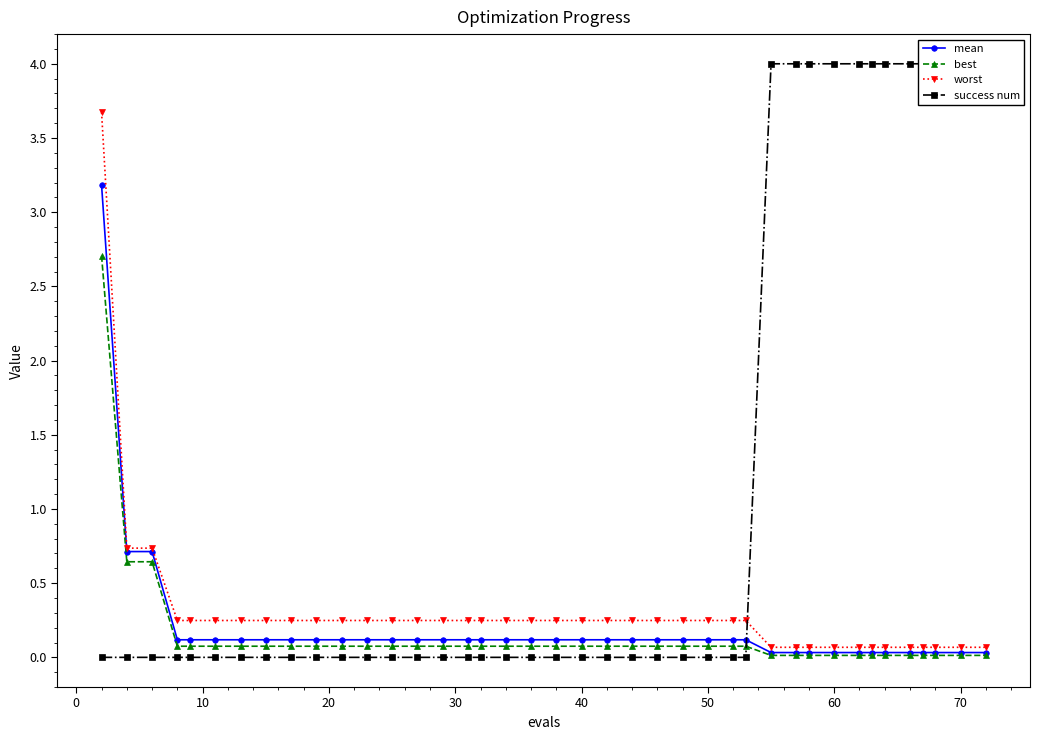

True or false: worst has more than 1 interior local peaks.

False